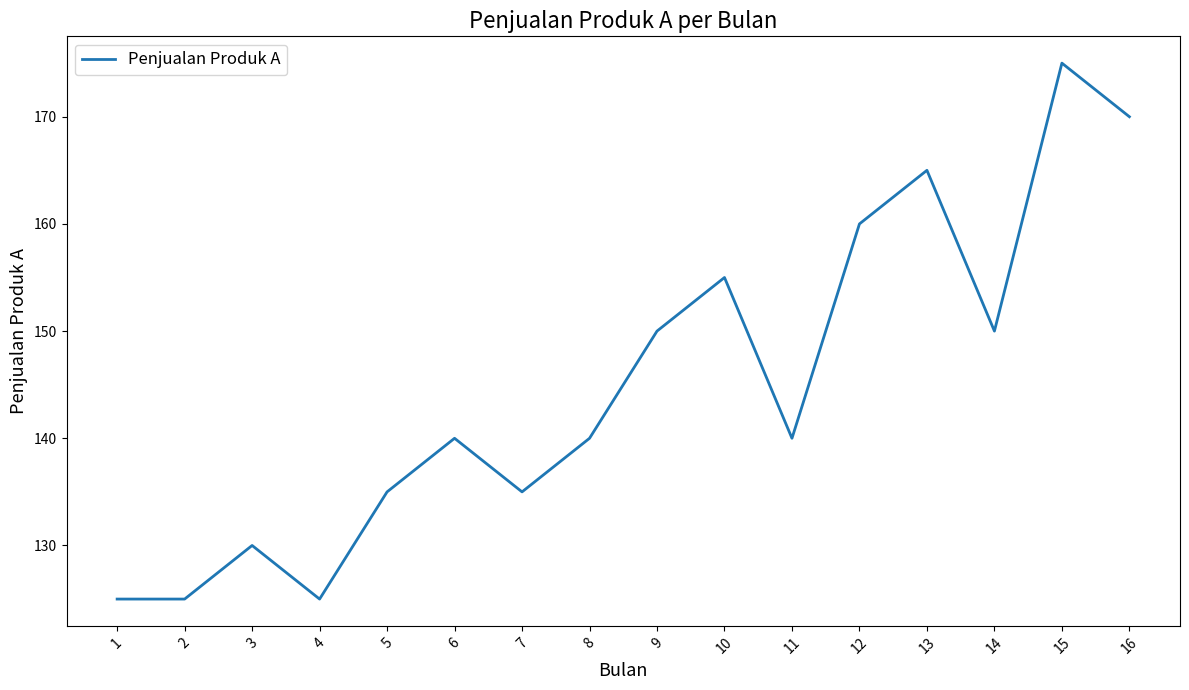

What is the greatest value displayed?

175